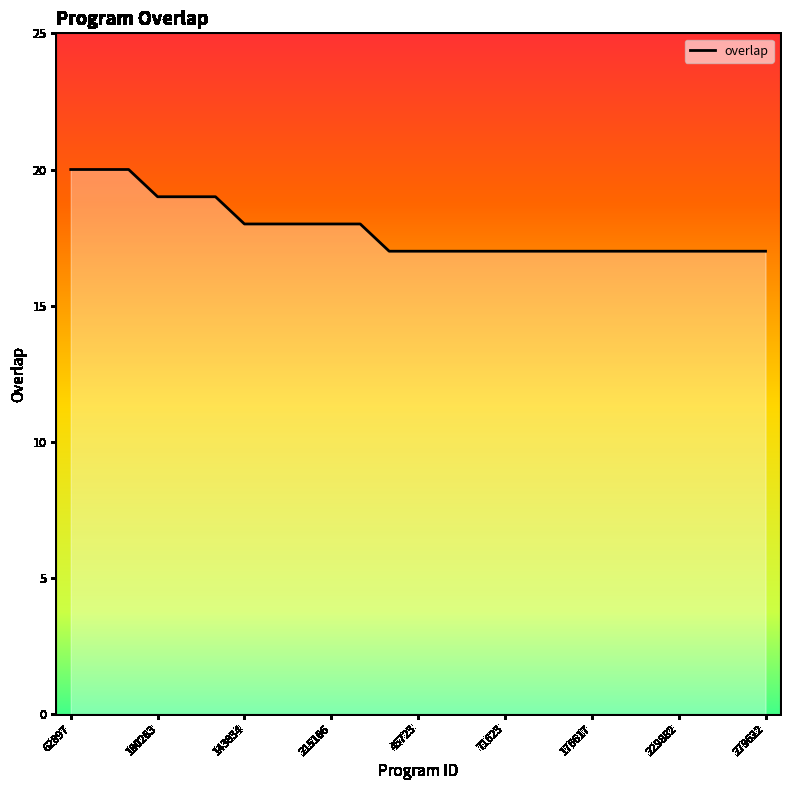

Reading left to right, extract all data points from this chart.

20	20	20	19	19	19	18	18	18	18	18	17	17	17	17	17	17	17	17	17	17	17	17	17	17